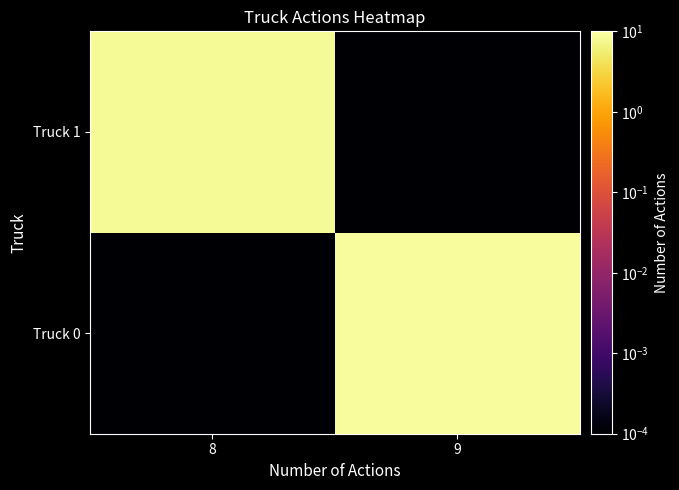

Which series has the largest total across all categories?

Truck 0